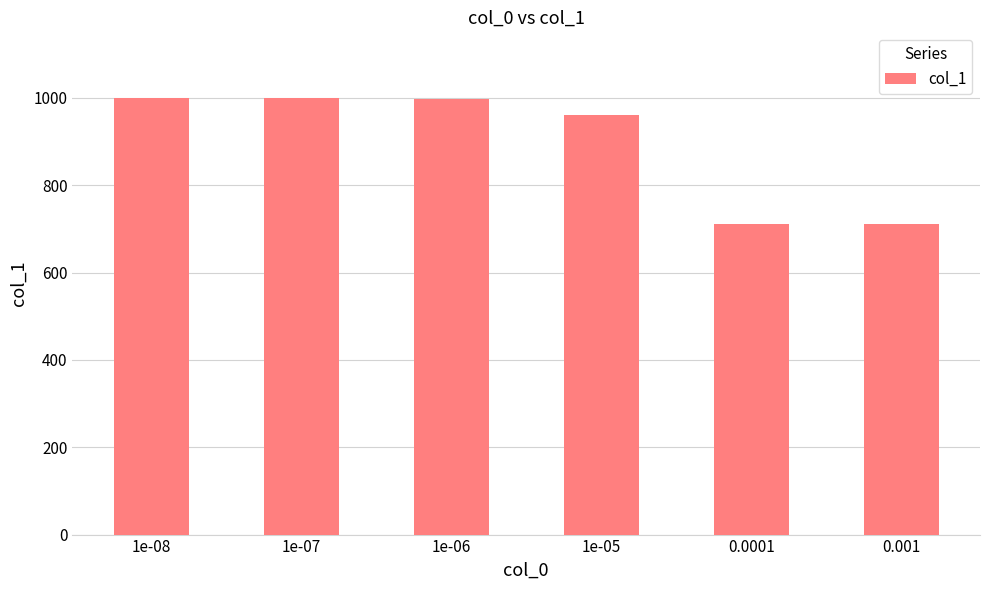

The value at 1e-08 is 1000. True or false?

True